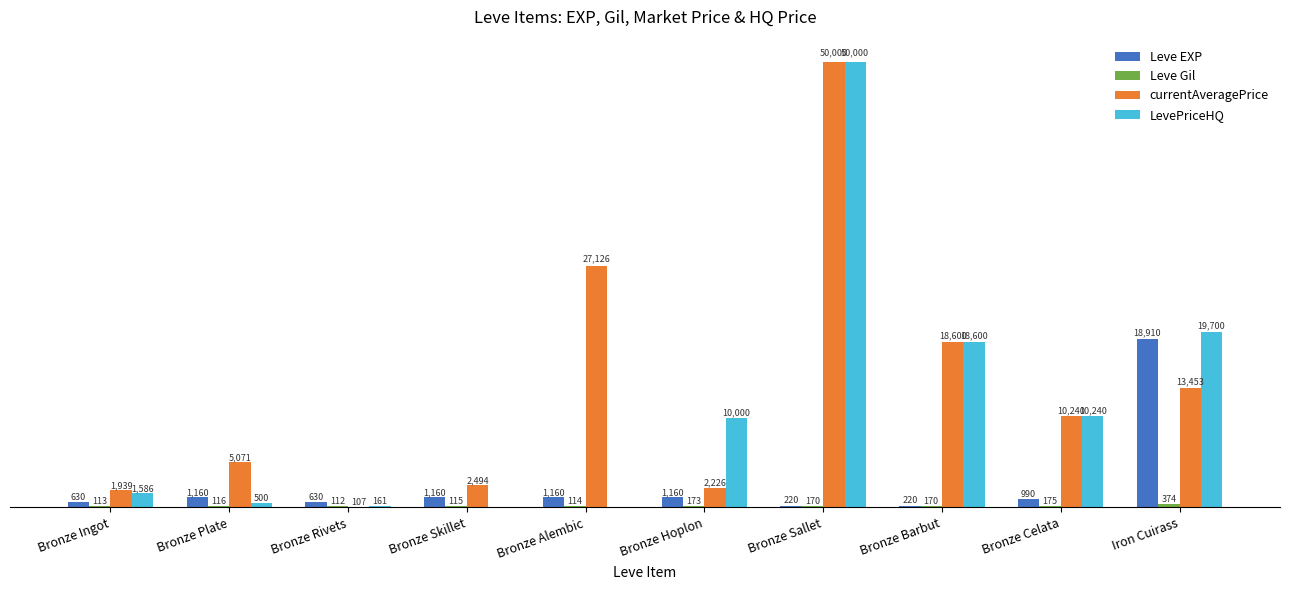

At which label is LevePriceHQ closest to 25000?

Iron Cuirass